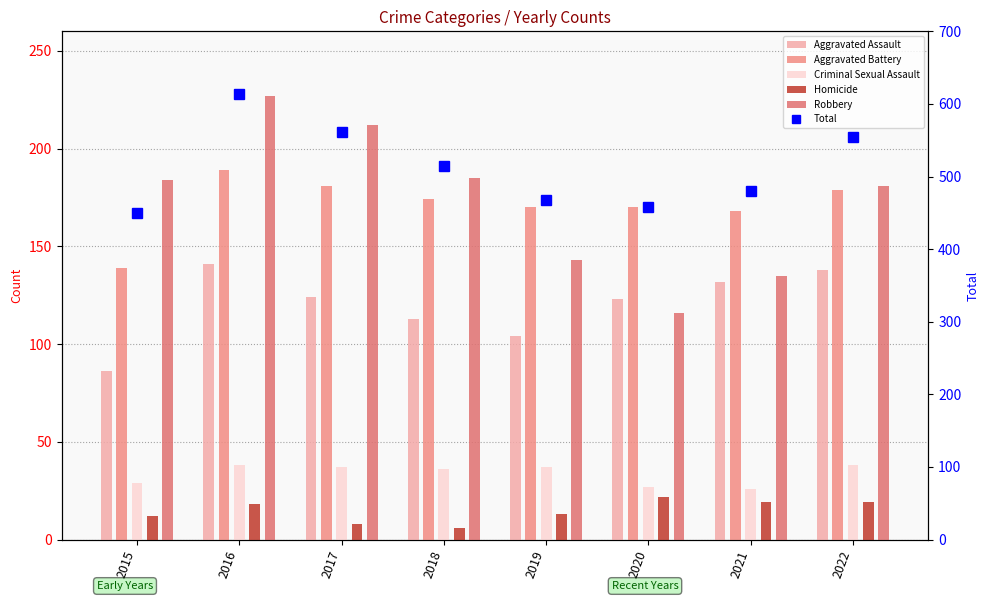

The value of Aggravated Assault at 2022 is 138. True or false?

True